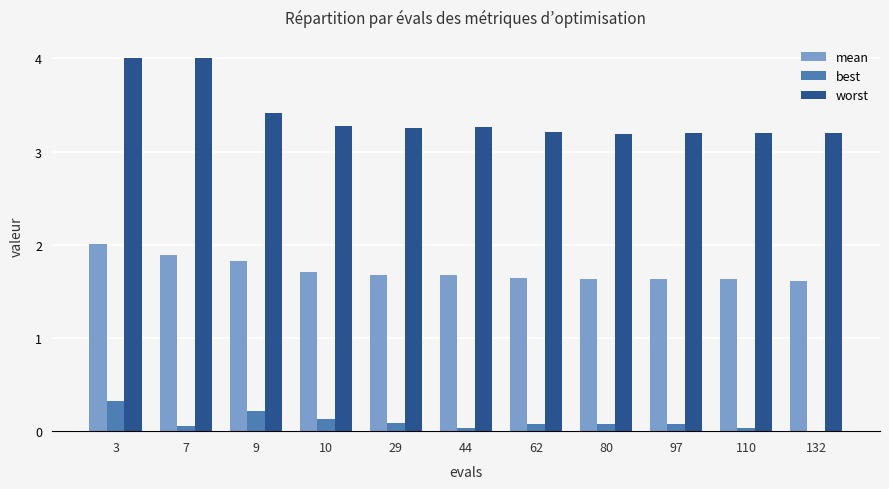

Is it true that best equals 0.1 at 62?

True